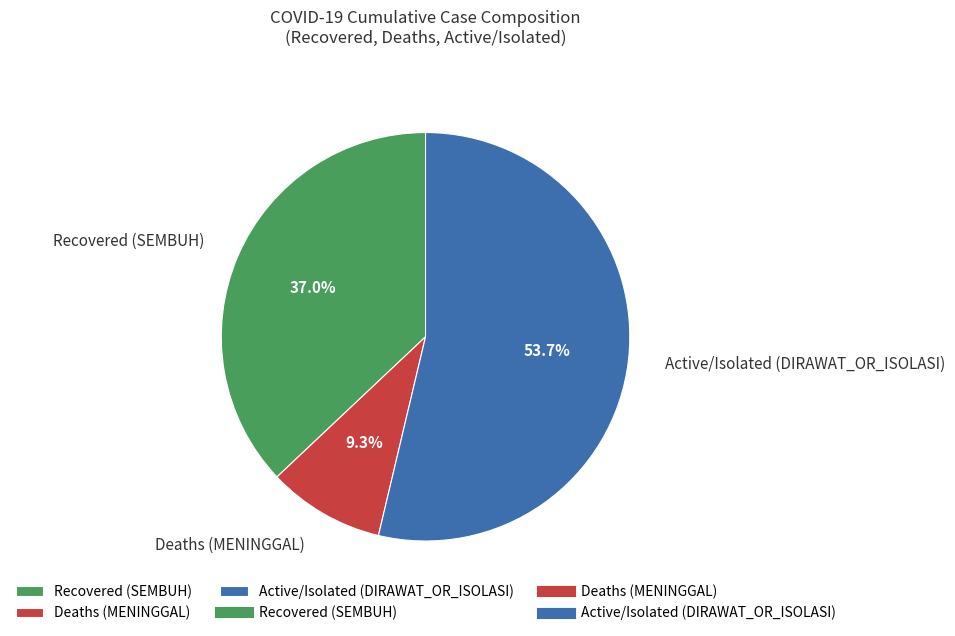

What is the total percentage of Recovered (SEMBUH) and Active/Isolated (DIRAWAT_OR_ISOLASI)?

90.7%